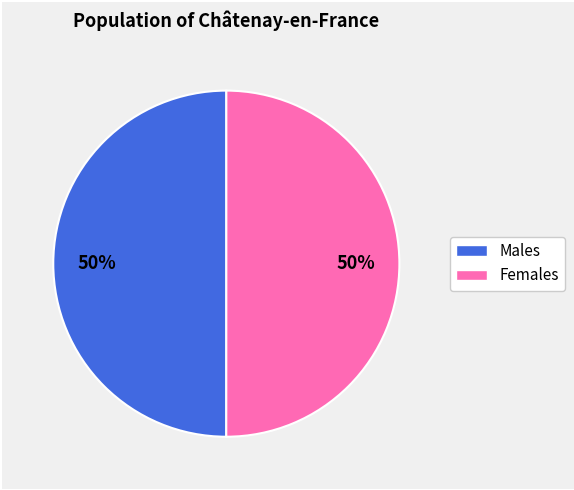

How many slices are in this pie chart?

2